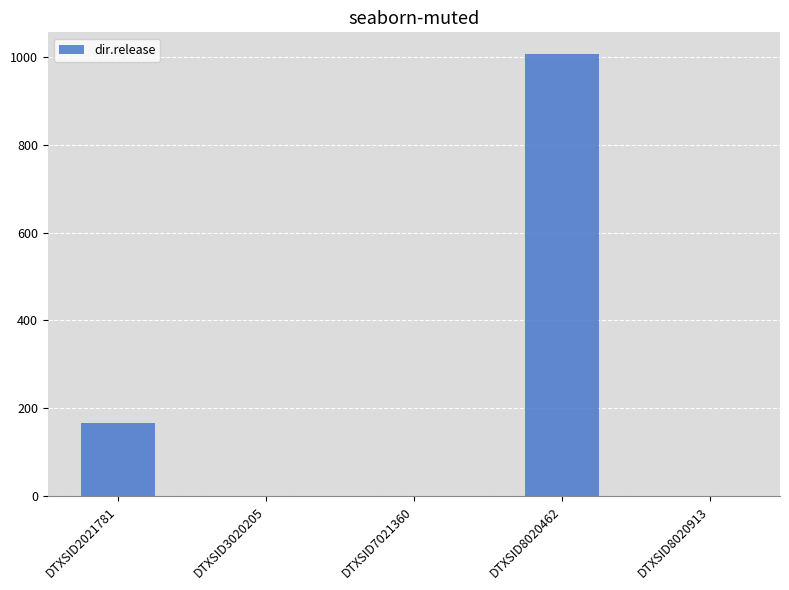

What is the maximum value shown in the chart?

1005.5